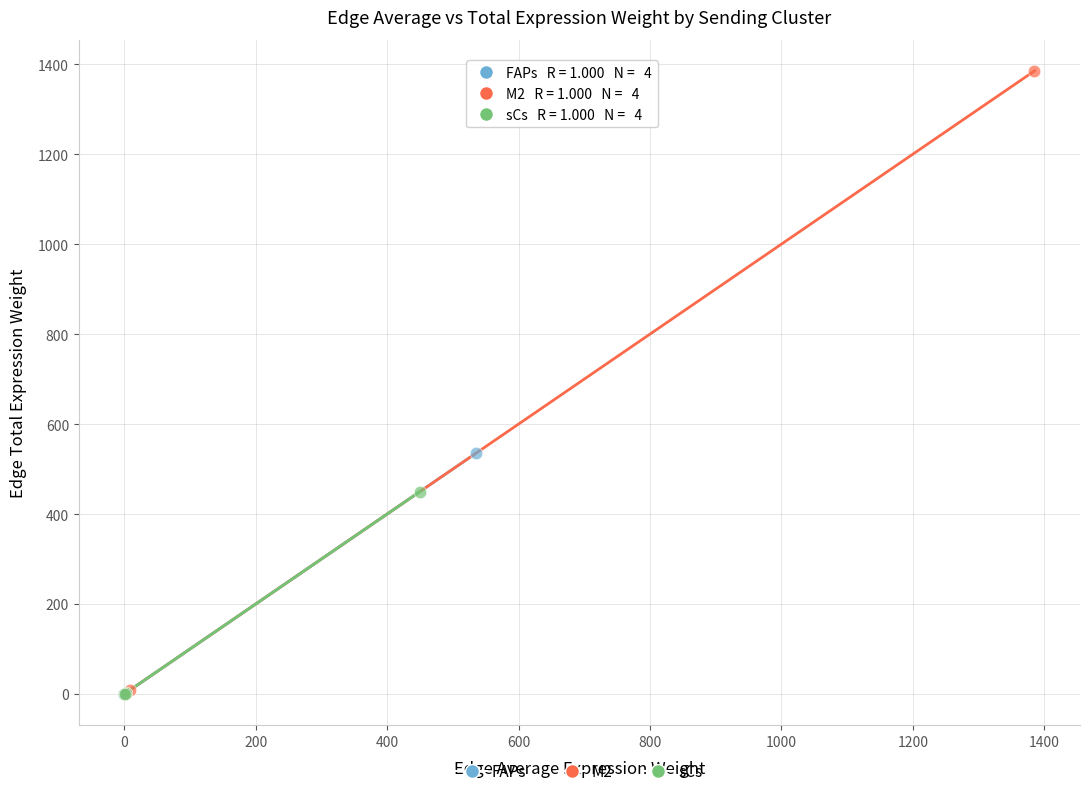

What are all the series names shown in the legend?

FAPs, M2, sCs